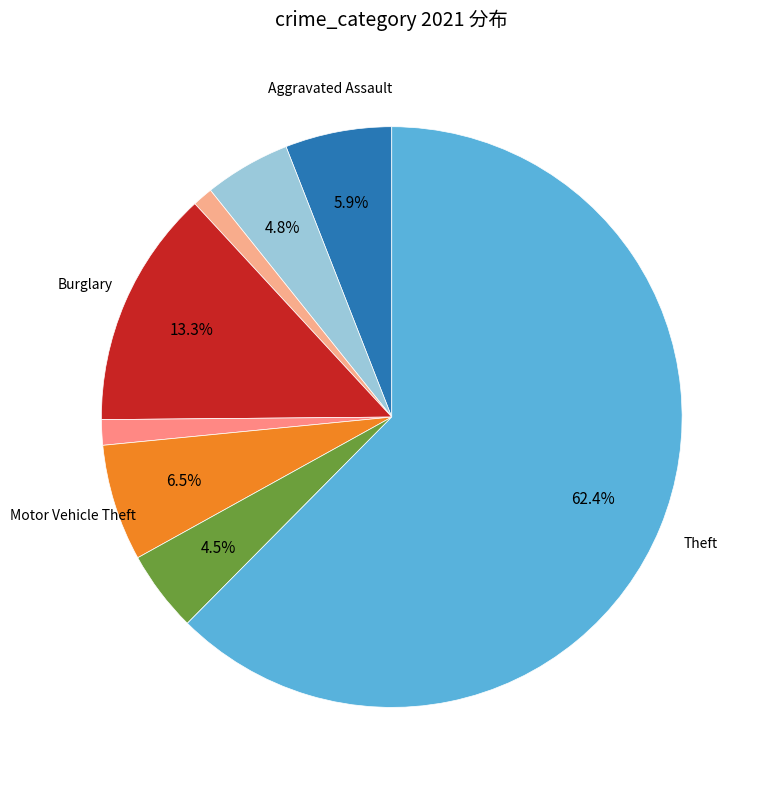

Which category has the smallest portion of the pie?

Homicide